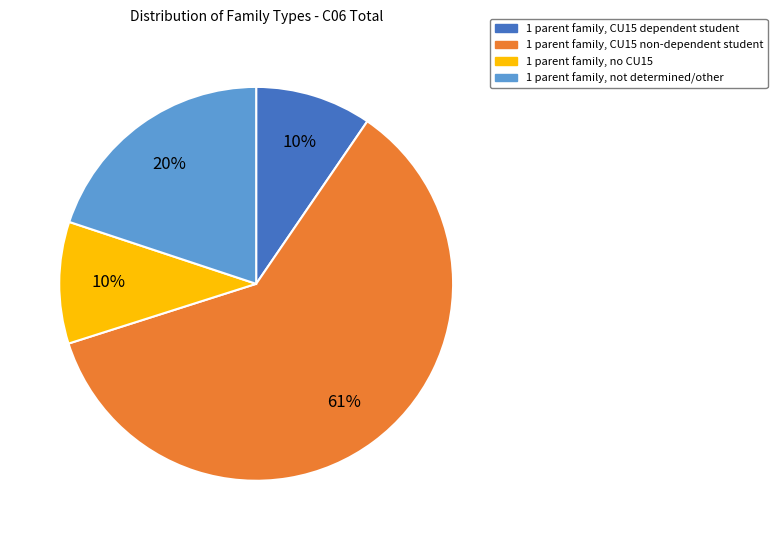

Is there a majority slice in this chart?

Yes